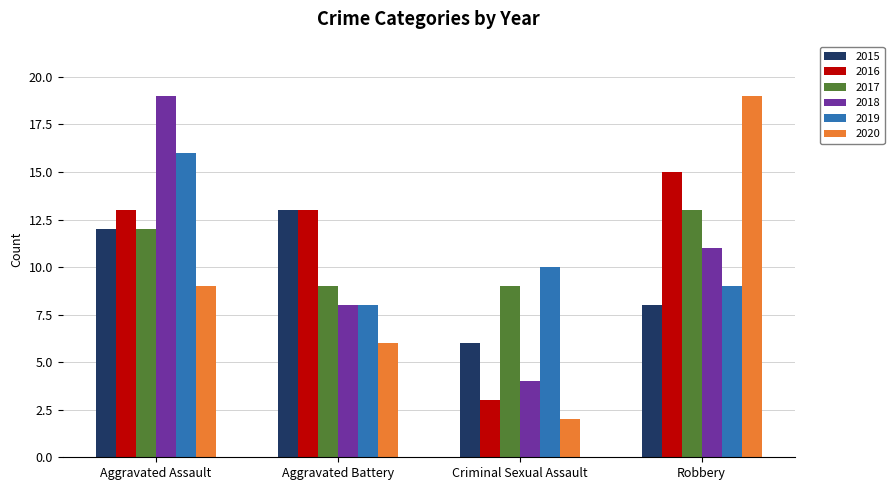

What is the average value of the 2020 series?

9